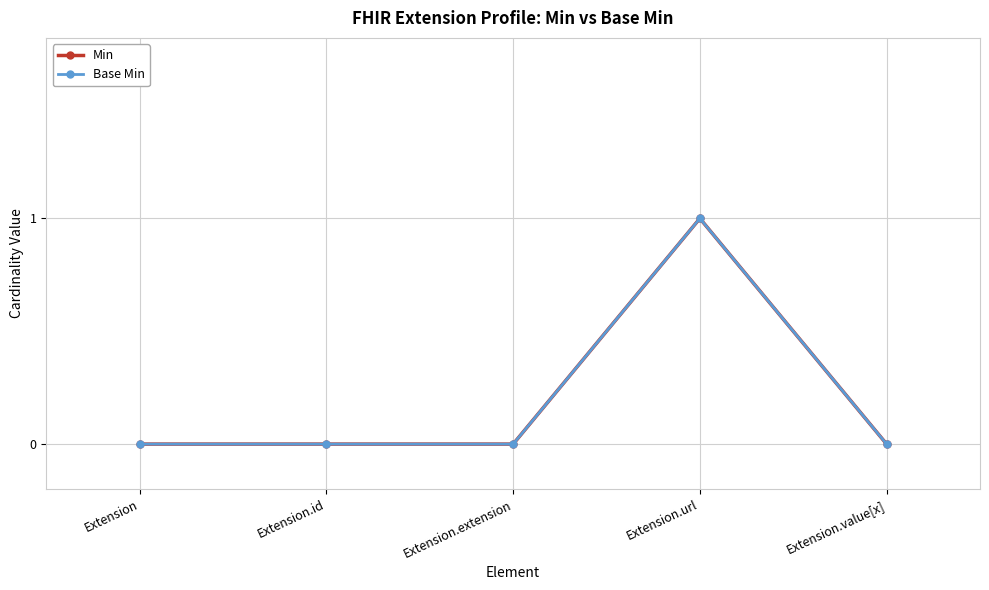

Which category has the highest value in the Min series?

Extension.url